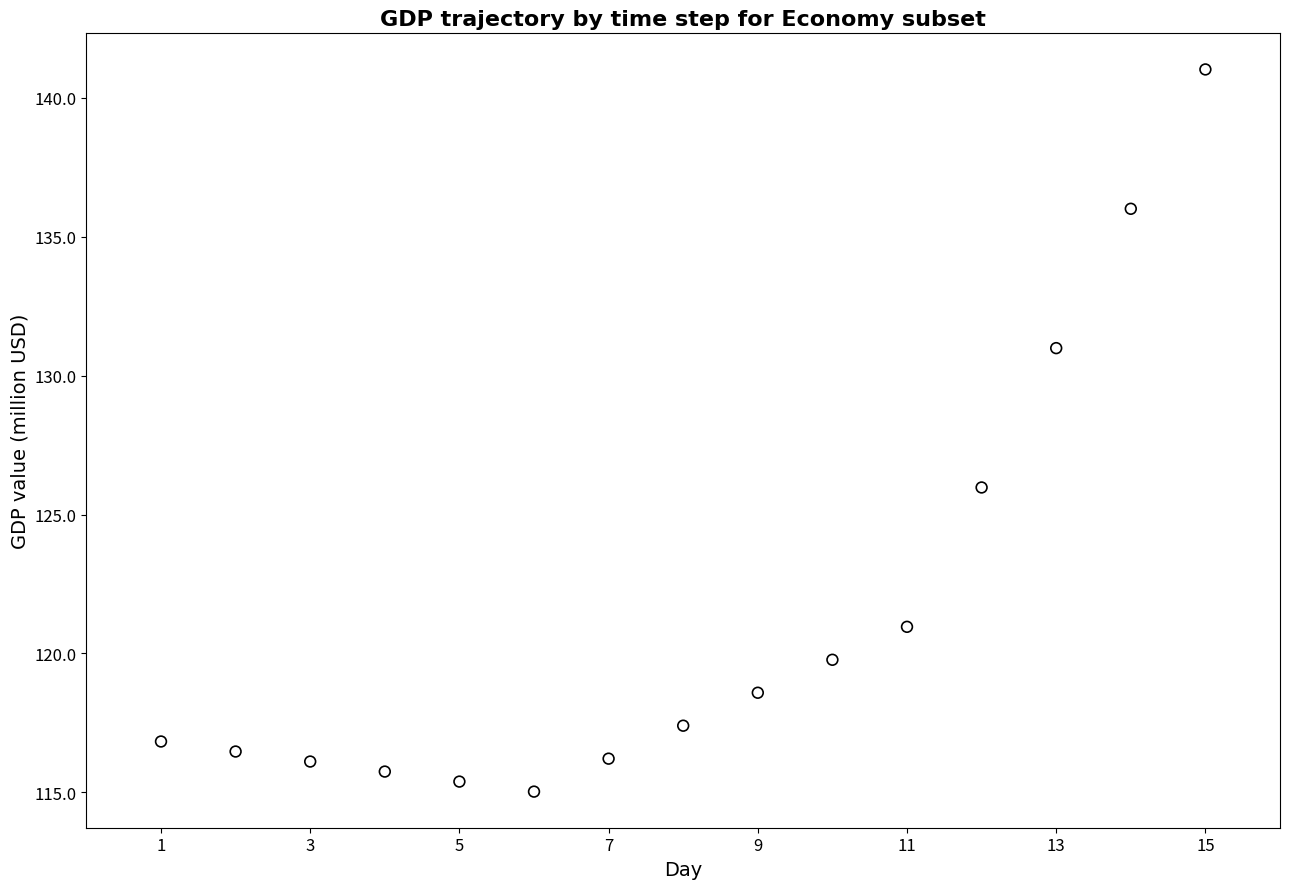

What Y value in the scatter plot is closest to 128?

126.0